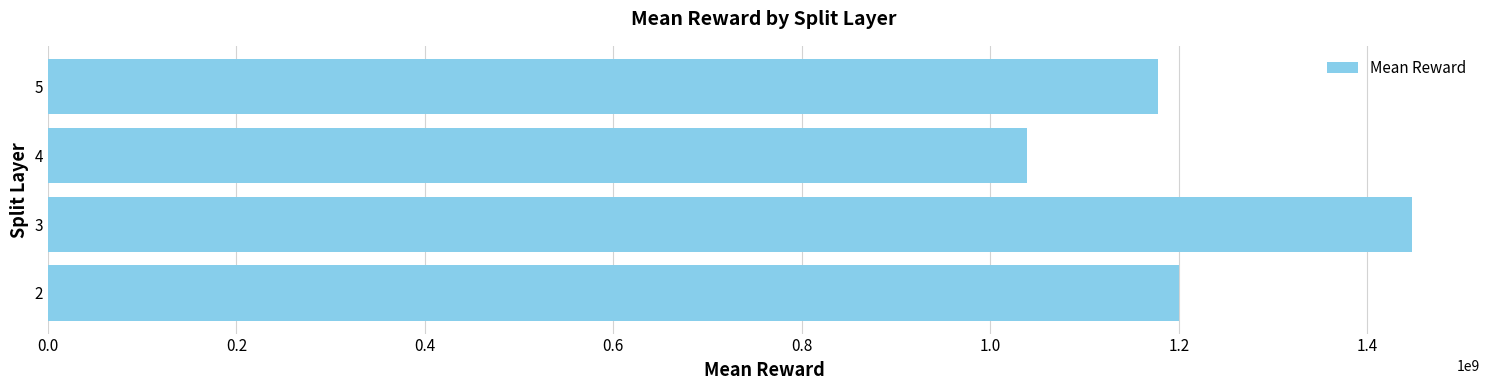

What is the sum of the values at 5 and 2?

2378040581.3